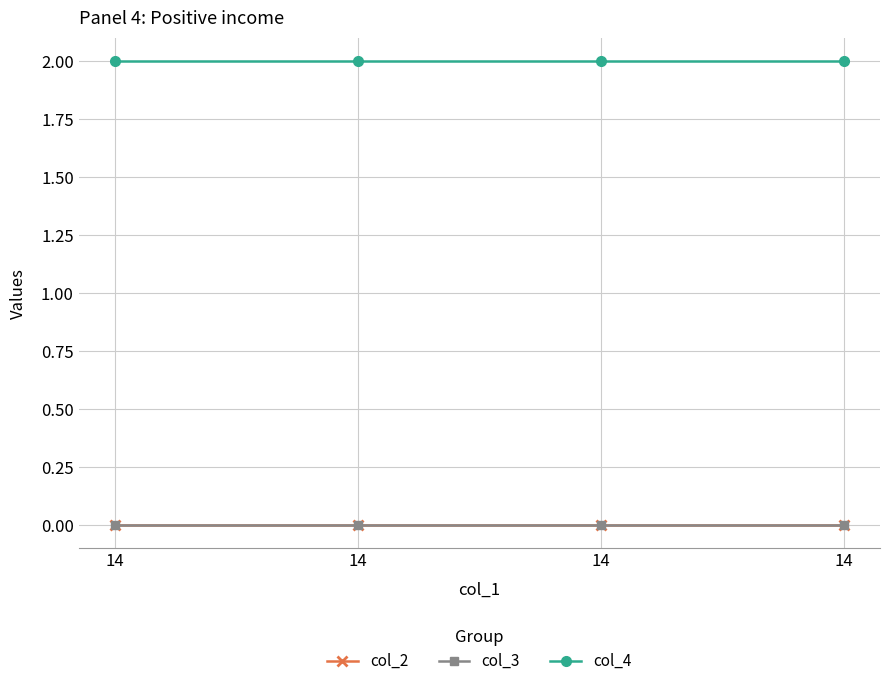

Is this an area chart (filled region under the line)?

No